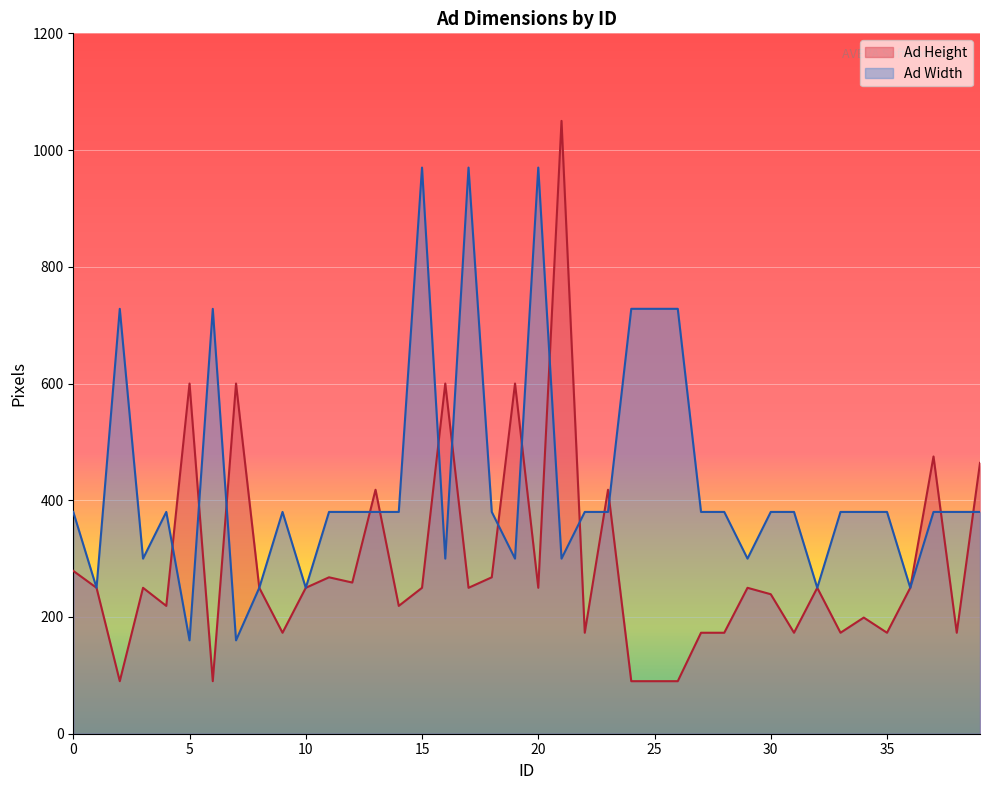

Reading right to left, extract all data points from this chart.

Ad Height: 464	173	475	250	173	199	173	250	173	239	250	173	173	90	90	90	418	173	1050	250	600	268	250	600	250	219	418	259	268	250	173	250	600	90	600	219	250	90	250	279
Ad Width: 380	380	380	250	380	380	380	250	380	380	300	380	380	728	728	728	380	380	300	970	300	380	970	300	970	380	380	380	380	250	380	250	160	728	160	380	300	728	250	380